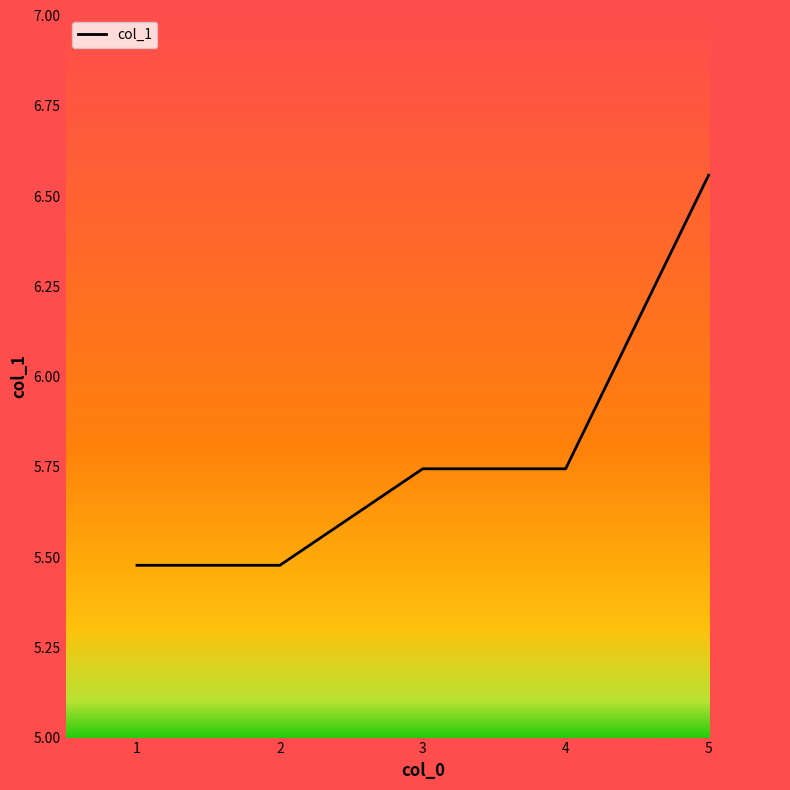

Count the number of categories in the chart.

5